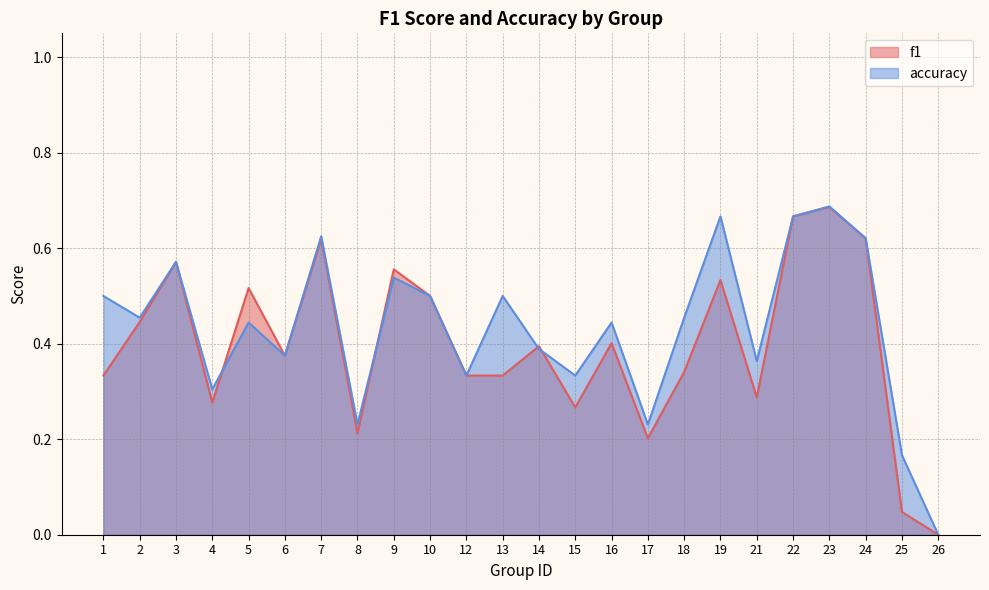

Which series has the largest total across all categories?

accuracy